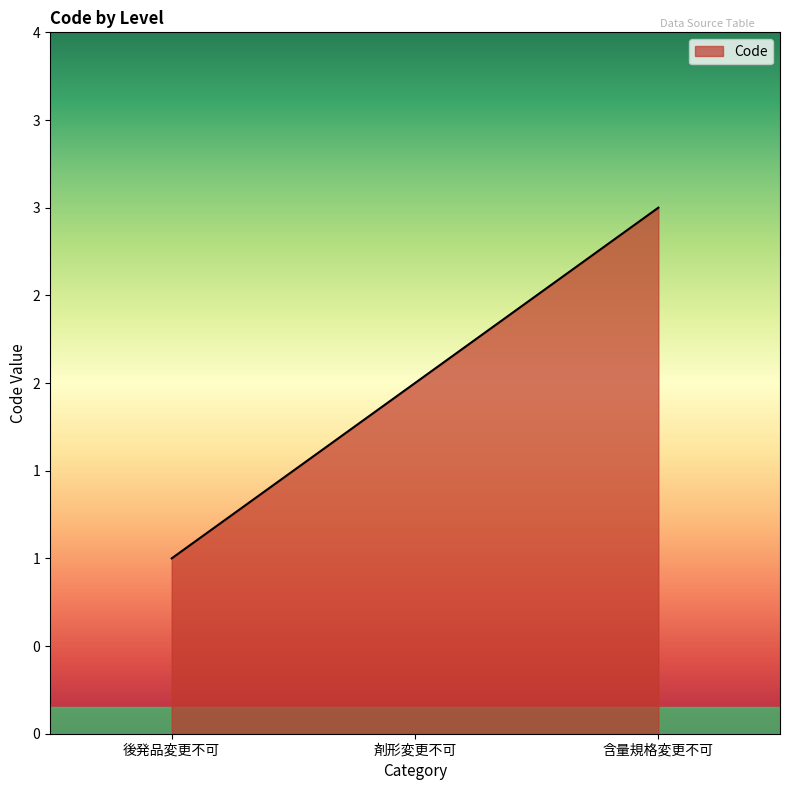

Which label corresponds to the smallest value in the chart?

後発品変更不可